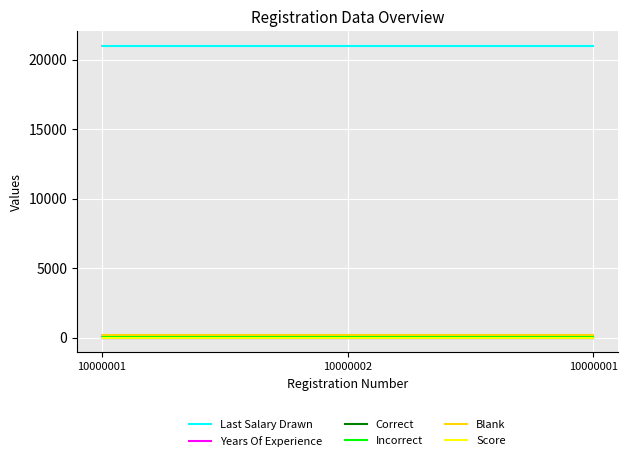

Is this an area chart (filled region under the line)?

No